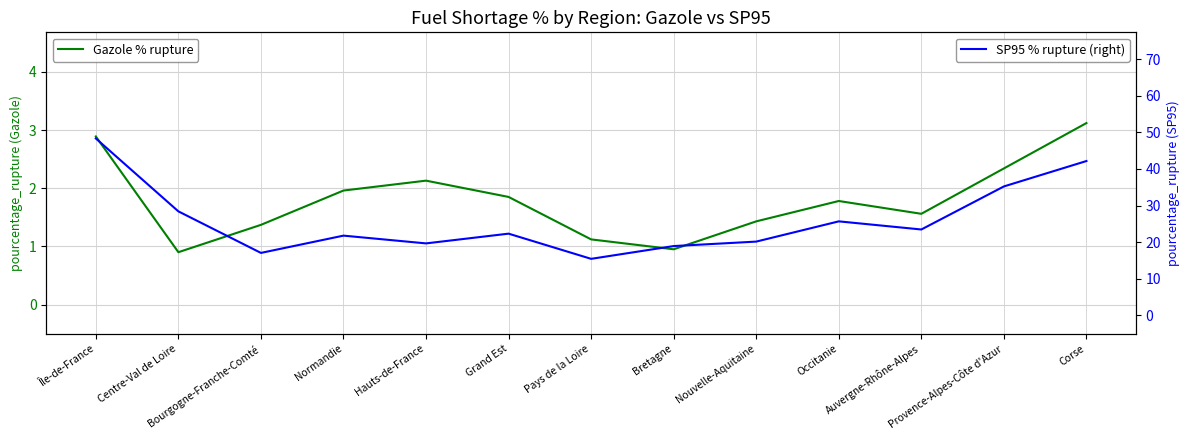

What is the label of the 11th point from the right?

Bourgogne-Franche-Comté